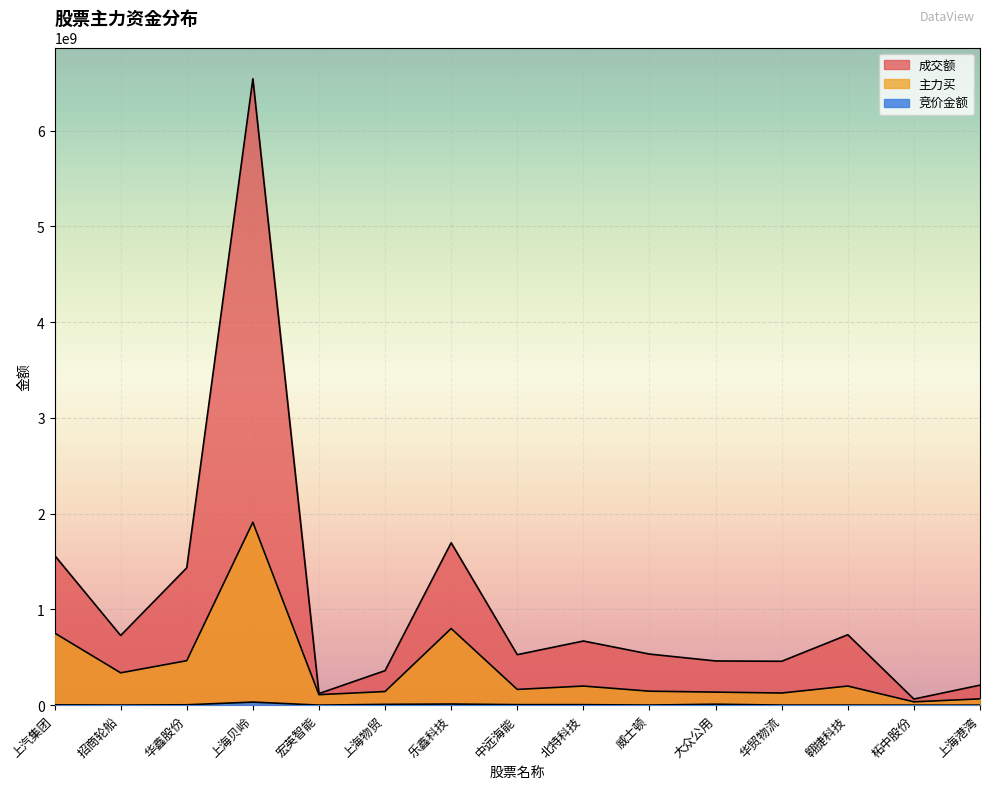

True or false: 成交额 has more than 0 interior local peaks.

True